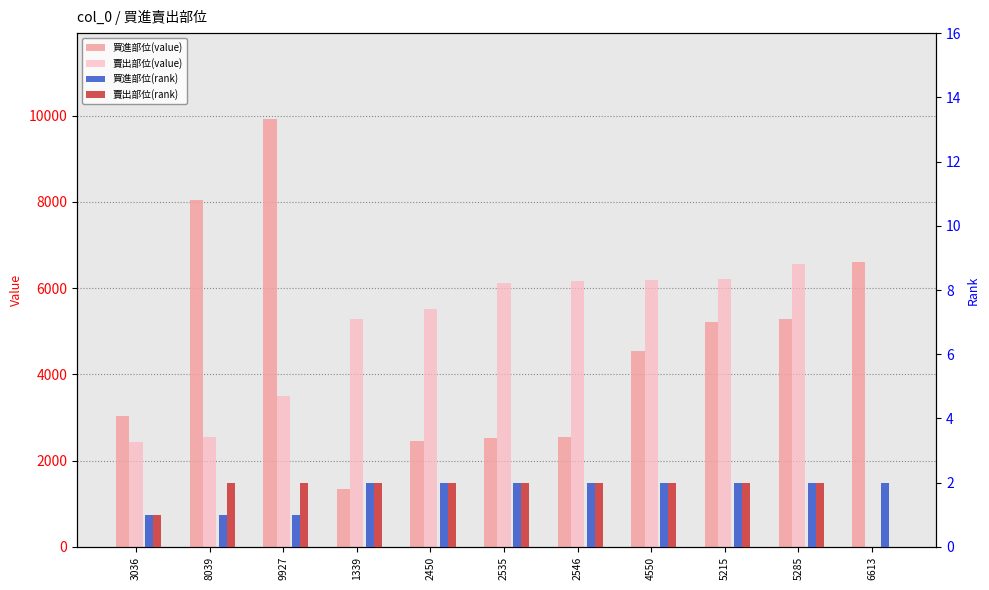

At which label is 買進部位(rank) closest to 1?

3036